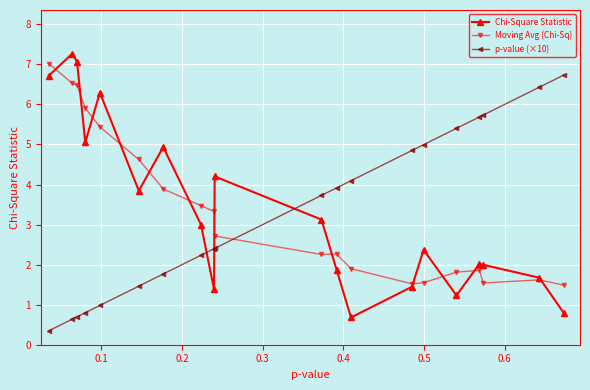

Which series ends up on top after the final intersection of Moving Avg (Chi-Sq) and p-value (×10)?

p-value (×10)